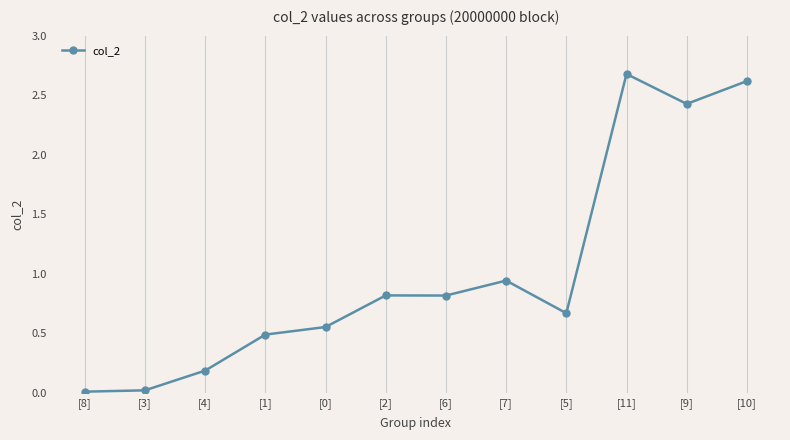

True or false: the data shows 0.8 at [6].

True